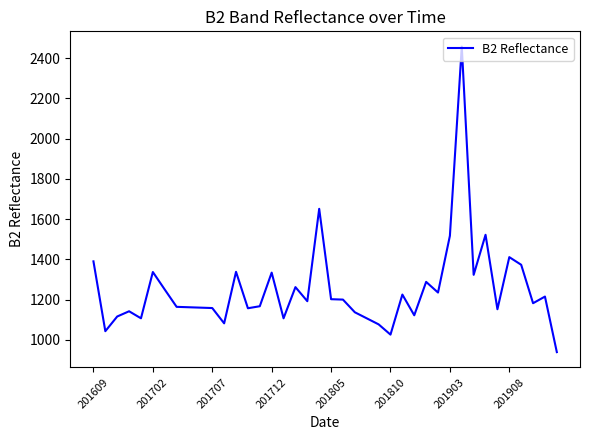

What is the difference between the maximum and minimum values?

1518